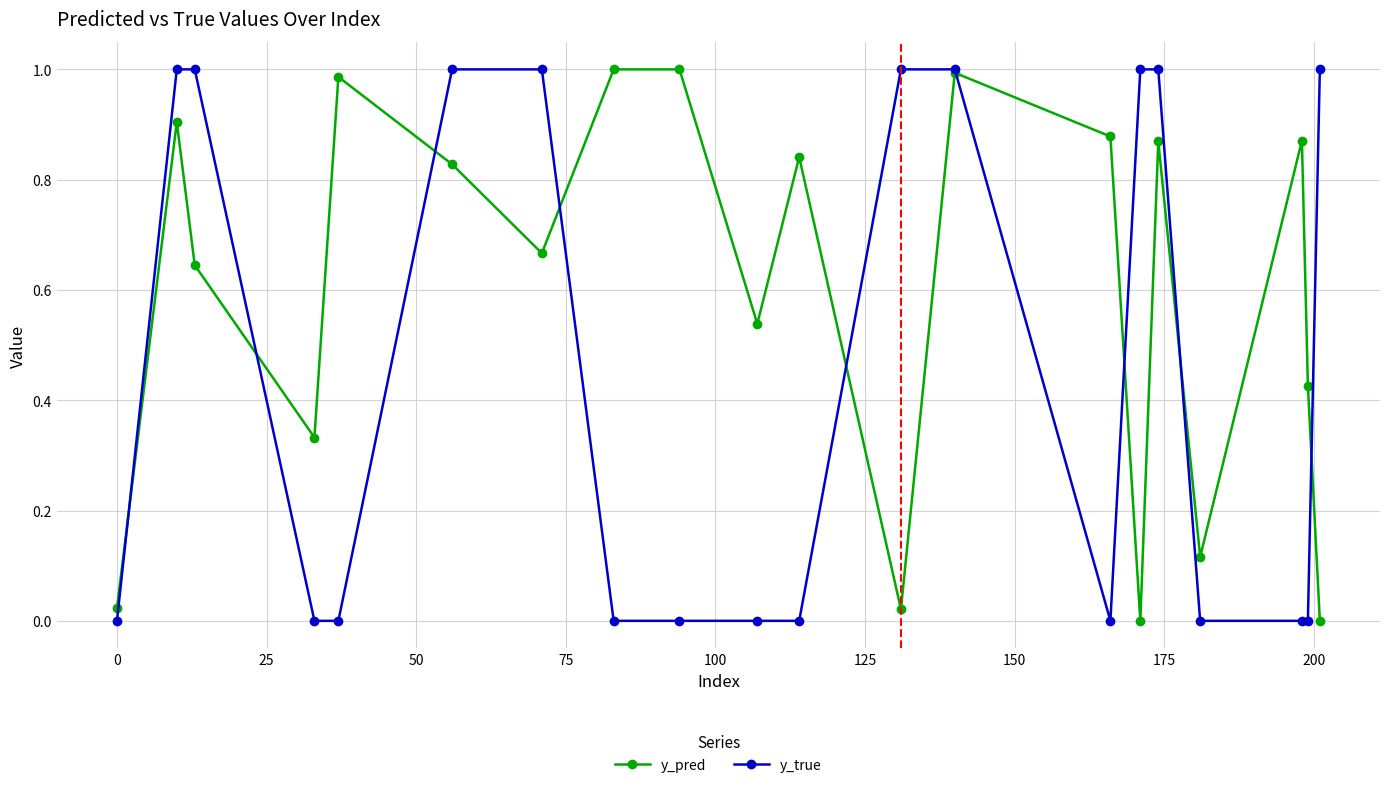

Which series ends up on top after the final intersection of y_true and y_pred?

y_true